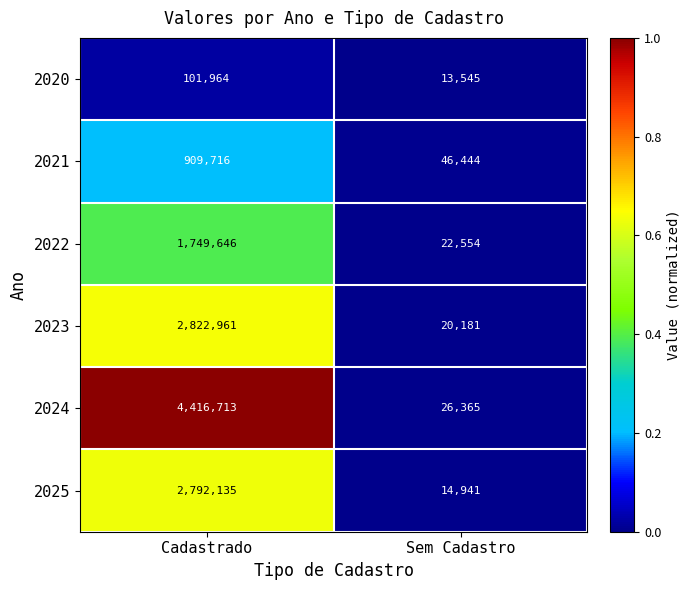

Reading right to left, transcribe all the data shown in this chart.

2020: Sem Cadastro=13545	Cadastrado=101964
2021: Sem Cadastro=46444	Cadastrado=909716
2022: Sem Cadastro=22554	Cadastrado=1749646
2023: Sem Cadastro=20181	Cadastrado=2822961
2024: Sem Cadastro=26365	Cadastrado=4416713
2025: Sem Cadastro=14941	Cadastrado=2792135